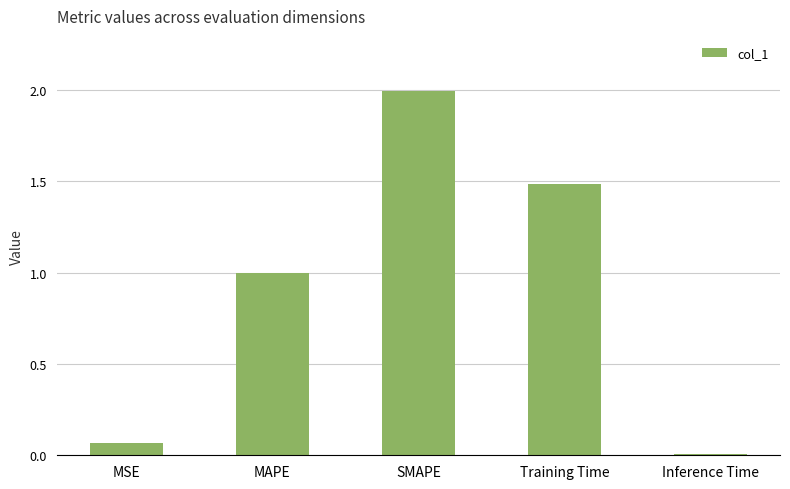

What is the label of the 4th bar from the left?

Training Time